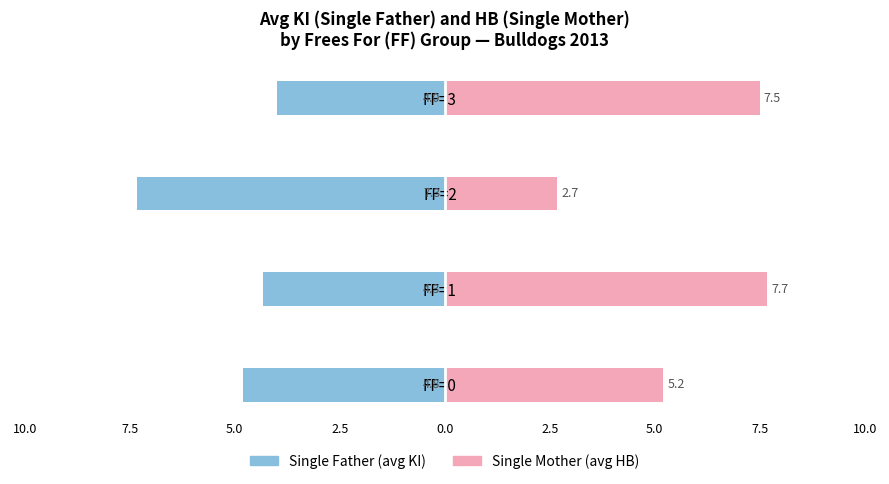

What is the spread (max minus min) of values at FF=3?

11.5